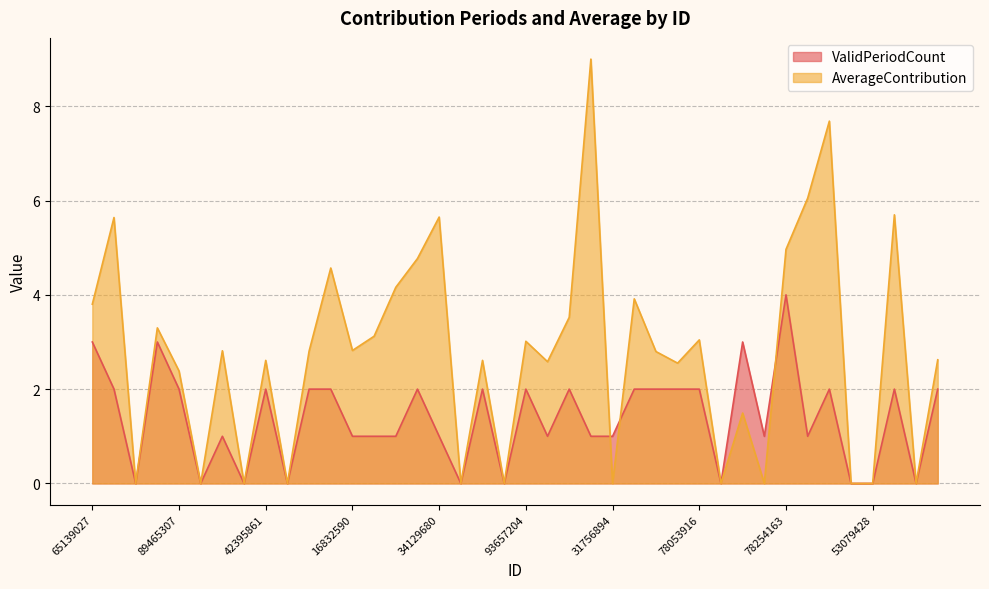

List the labels in order of AverageContribution value, smallest first.

64087123, 69145382, 89072643, 2473986, 30186742, 27314586, 31756894, 49108635, 87926305, 90685312, 53079428, 65830279, 28457639, 89465307, 79803415, 35210869, 42395861, 48126305, 75236914, 87601345, 91573246, 72643859, 16832590, 93657204, 78053916, 42501639, 7315246, 68301925, 65139027, 92871406, 52038674, 36472189, 72081456, 78254163, 96284107, 34129680, 70195836, 21740369, 41386952, 69450712